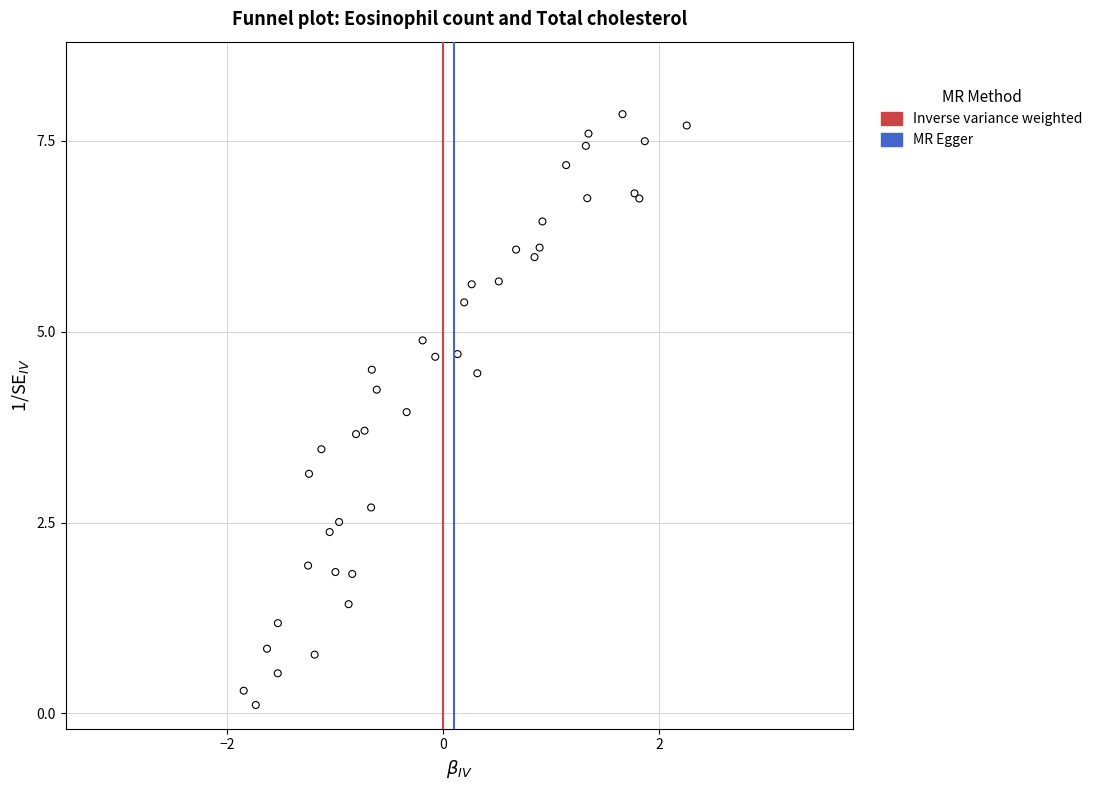

What Y value in the scatter plot is closest to 3?

3.1